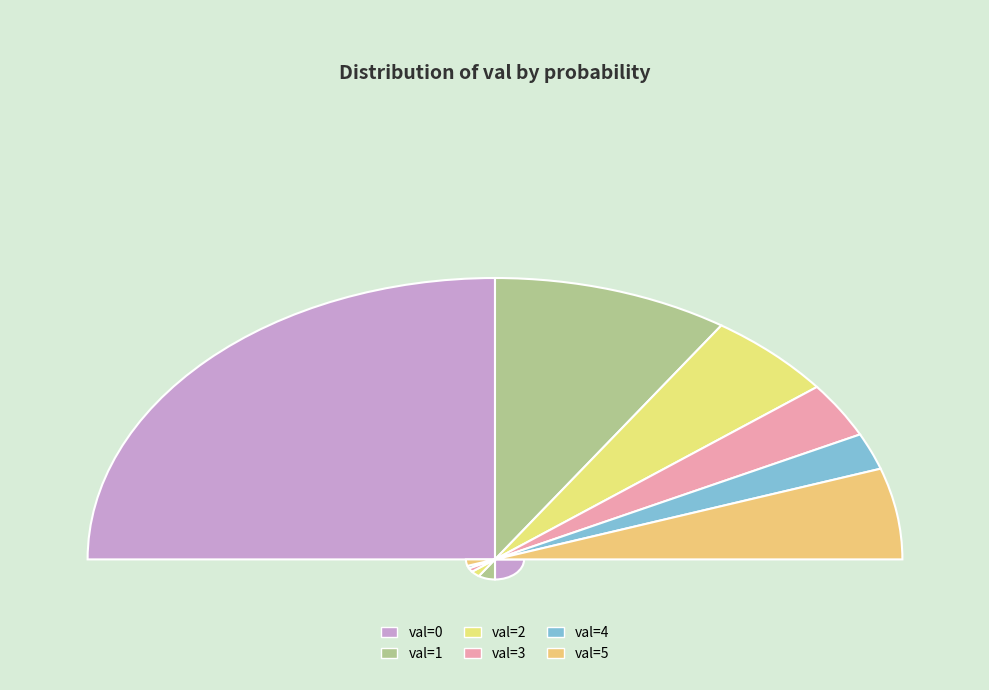

True or false: 3 accounts for 6% of the total.

True